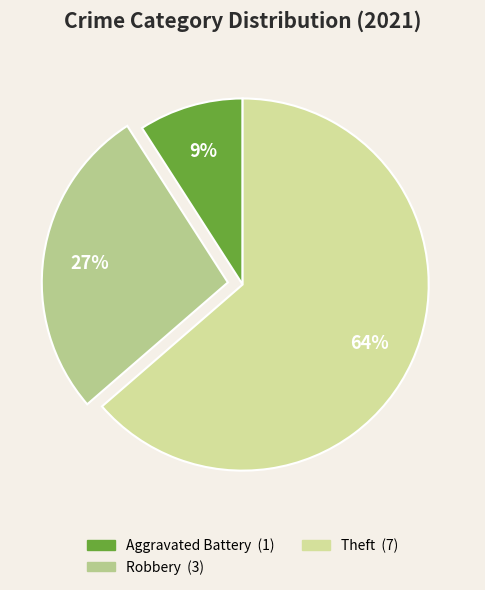

Count the number of slices in the pie.

3